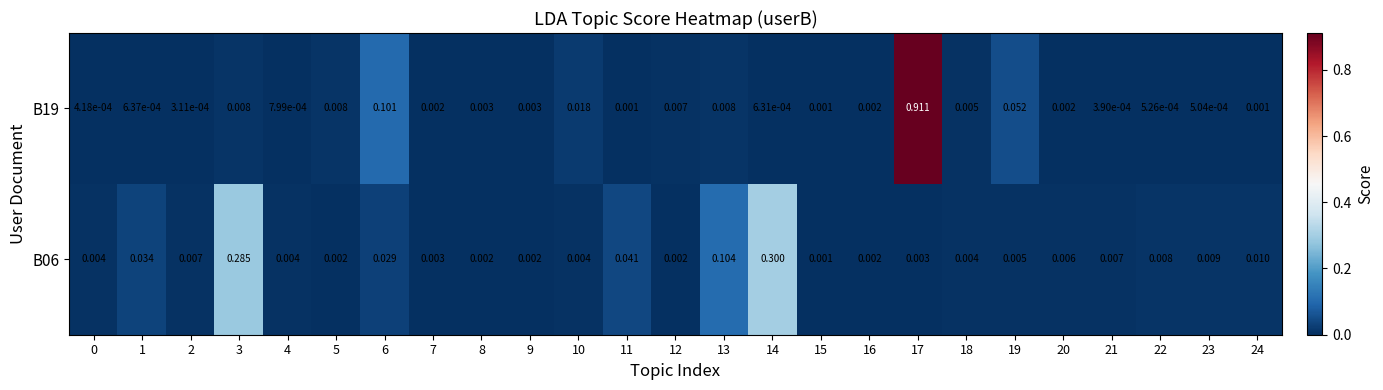

Is the value of B19 at 21 greater than the value of B06 at 20?

No